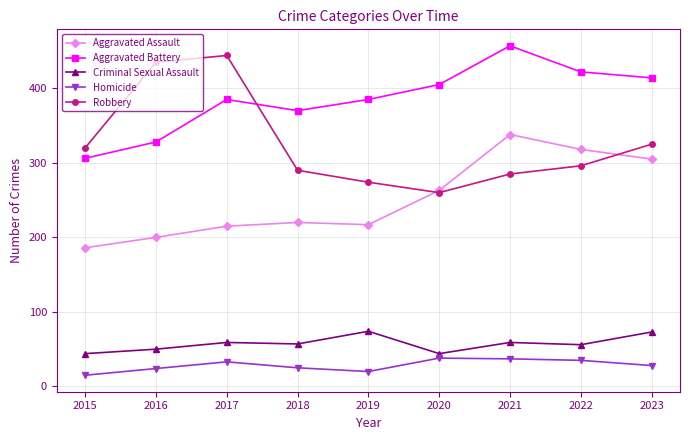

What are all the series names shown in the legend?

Aggravated Assault, Aggravated Battery, Criminal Sexual Assault, Homicide, Robbery